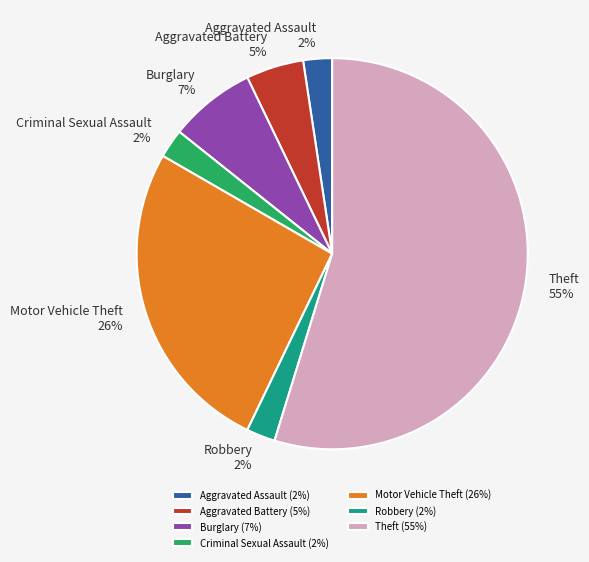

Do Motor Vehicle Theft and Theft together represent more than half of the pie?

Yes